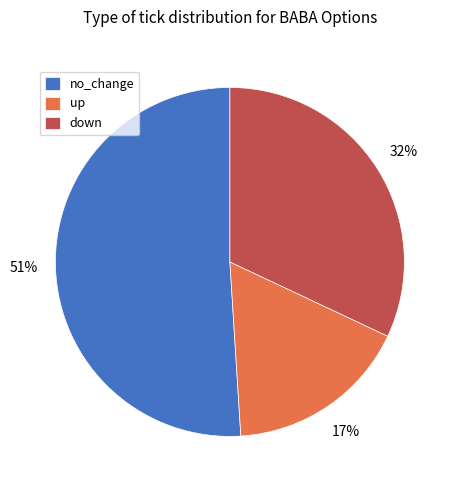

Is the sum of up and no_change greater than half?

Yes